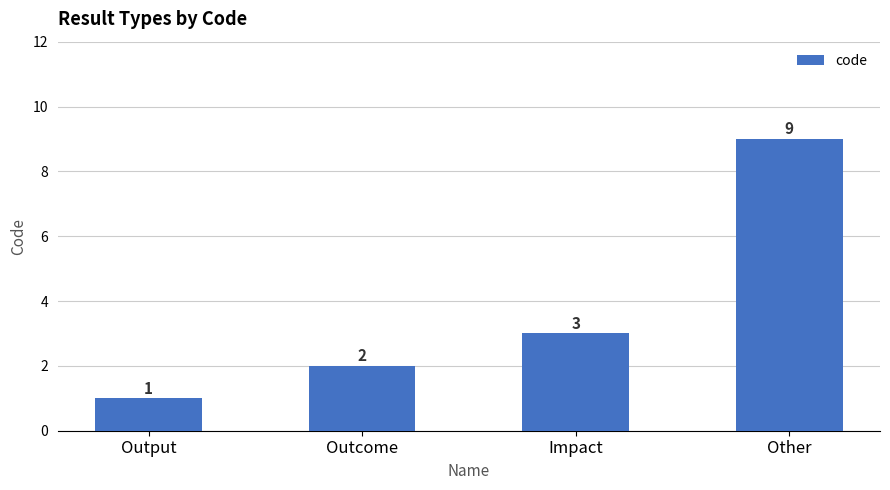

List the labels in order of value, smallest first.

Output, Outcome, Impact, Other